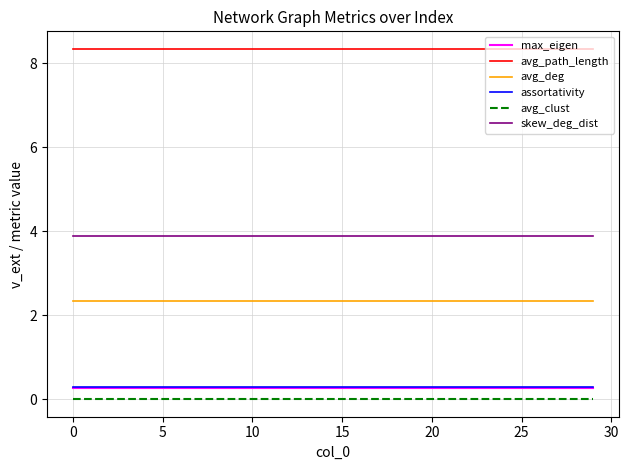

How many lines are shown in the chart?

6